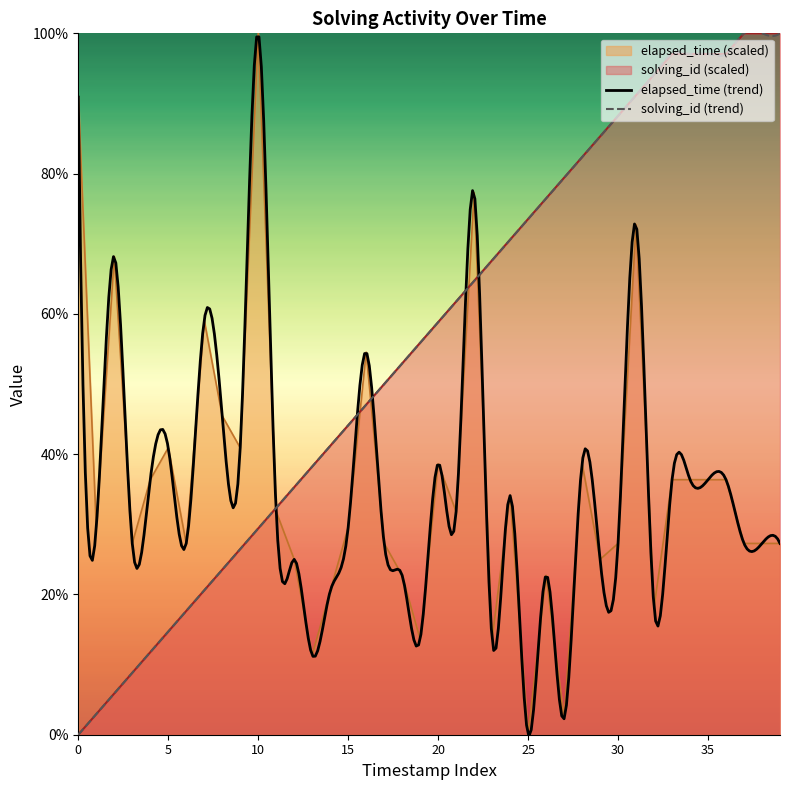

Is the value of elapsed_time at 32 greater than the value of solving_id at 39?

No